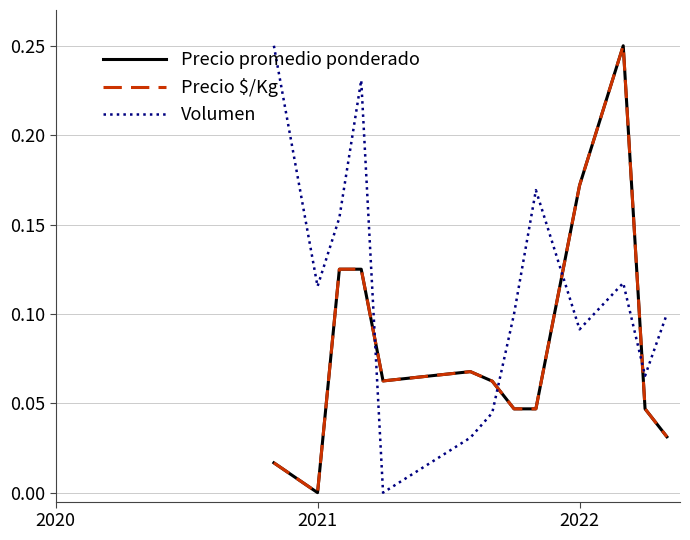

How many intersections are there between Precio $/Kg and Volumen?

4